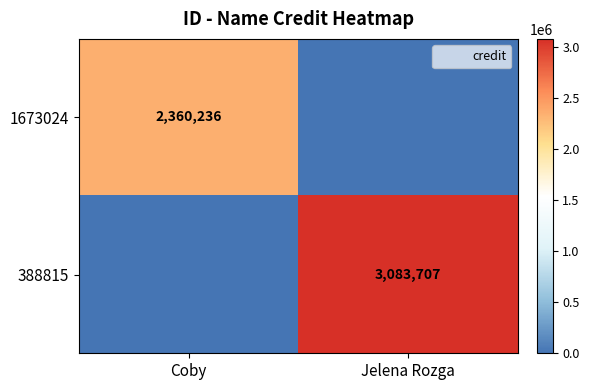

Which category has the highest value in the 388815 series?

Jelena Rozga